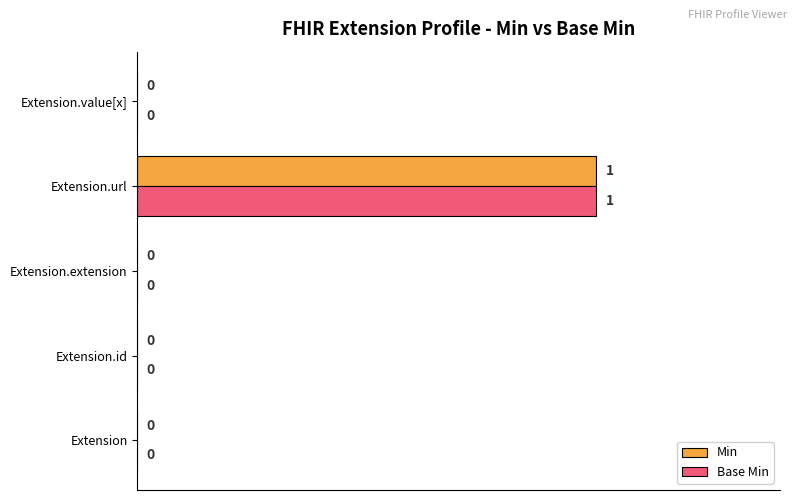

The Base Min series shows 1 at Extension.value[x]. True or false?

False